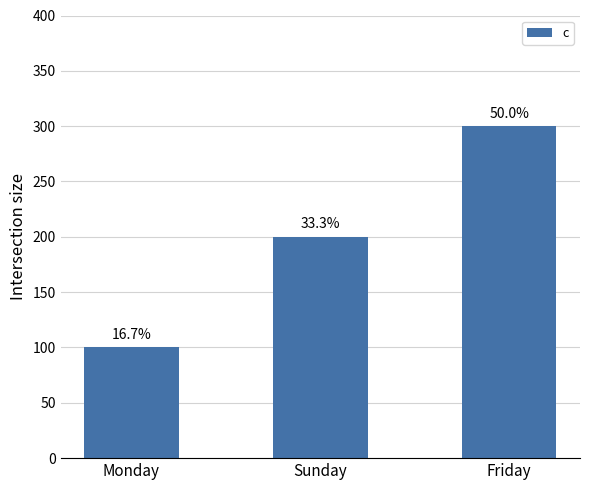

Reading left to right, extract all data points from this chart.

Monday=100	Sunday=200	Friday=300